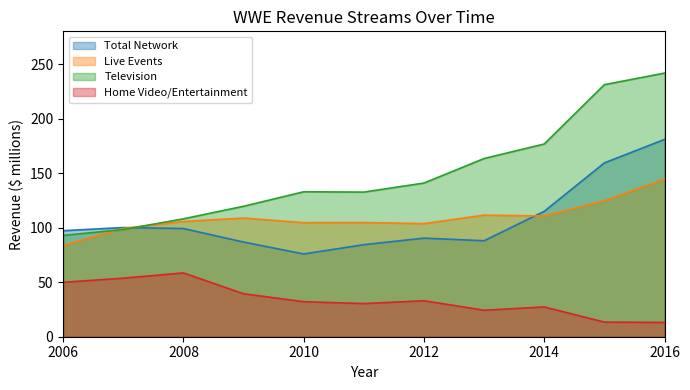

What is the difference between the second highest and second lowest values in the Television series?

132.8